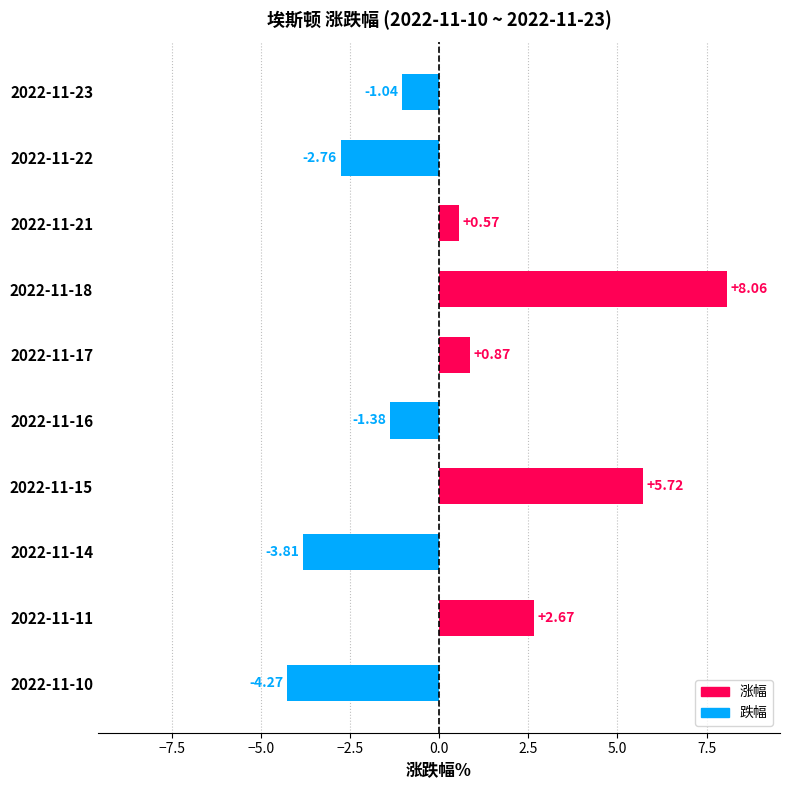

What is the sum of all values?

4.6